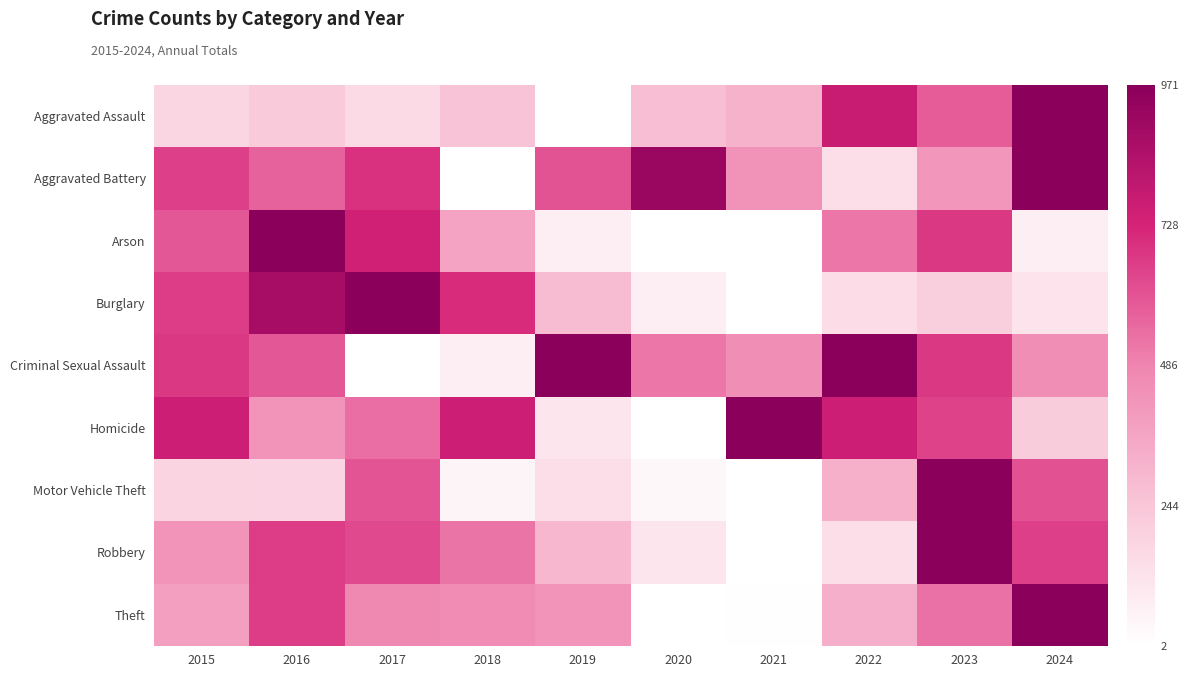

Rank the series at 2024 from highest to lowest value.

Aggravated Assault, Aggravated Battery, Theft, Robbery, Motor Vehicle Theft, Criminal Sexual Assault, Homicide, Burglary, Arson